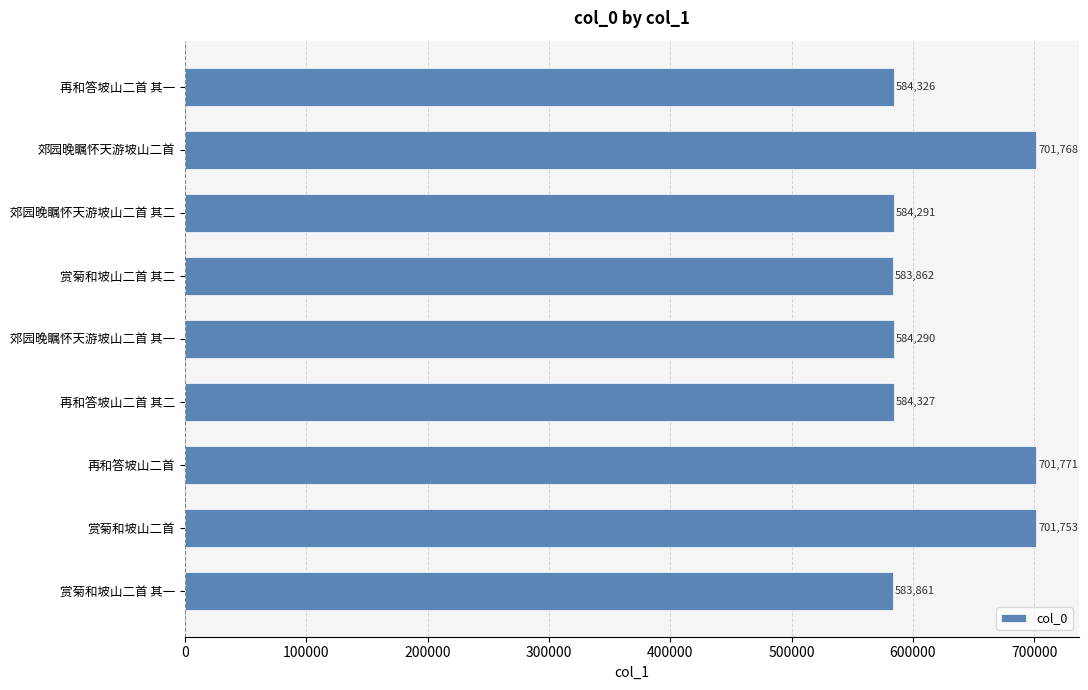

What is the change in value from 再和答坡山二首 to 郊园晚瞩怀天游坡山二首 其一?

-117481